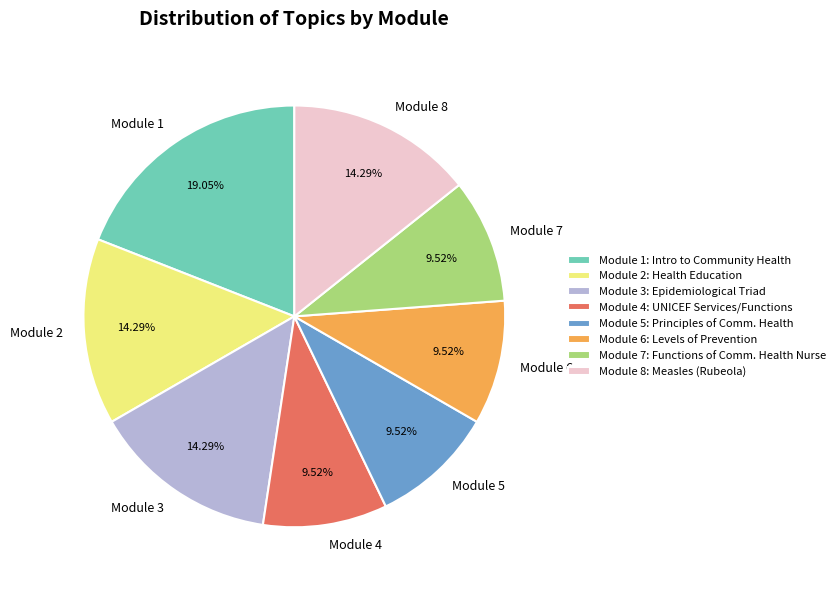

Is the sum of Module 5 and Module 6 greater than half?

No